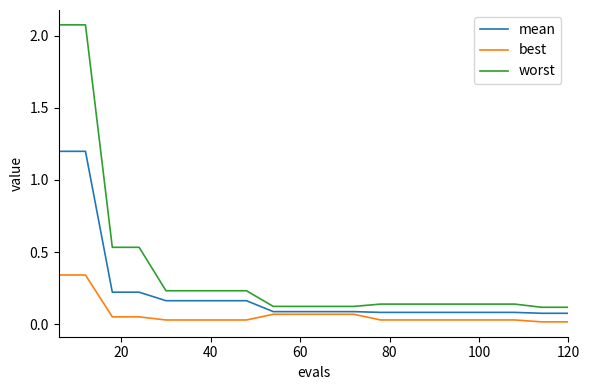

True or false: best and mean intersect in this chart.

False